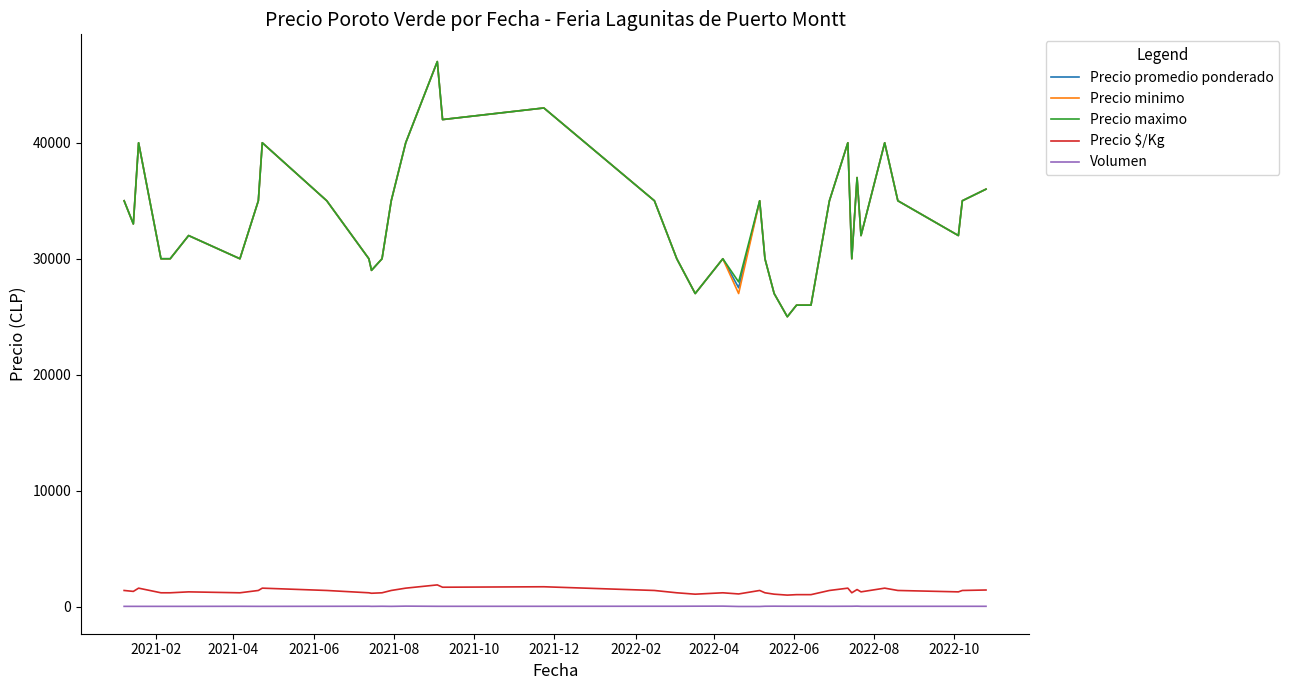

Is it true that Precio minimo equals 18141 at 22?

False